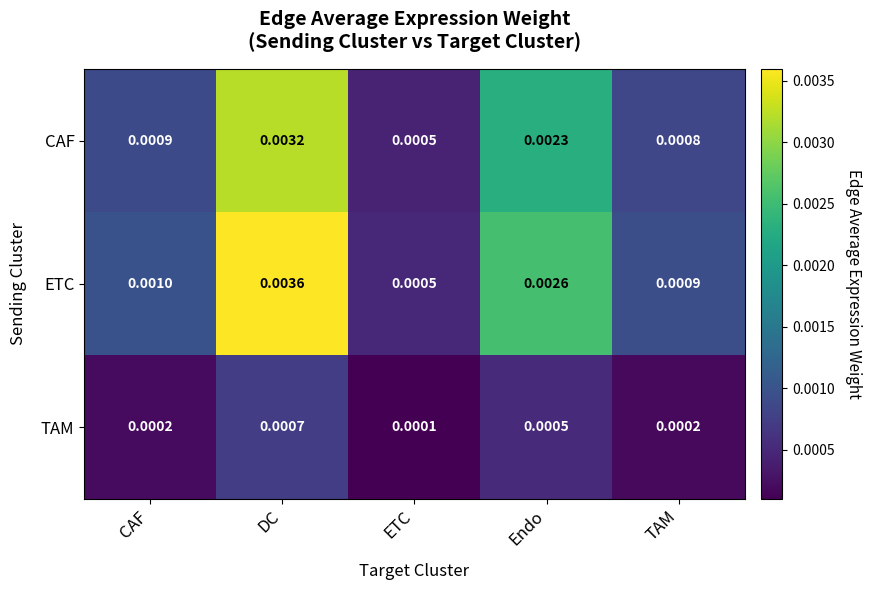

Which series has the widest spread of values?

ETC